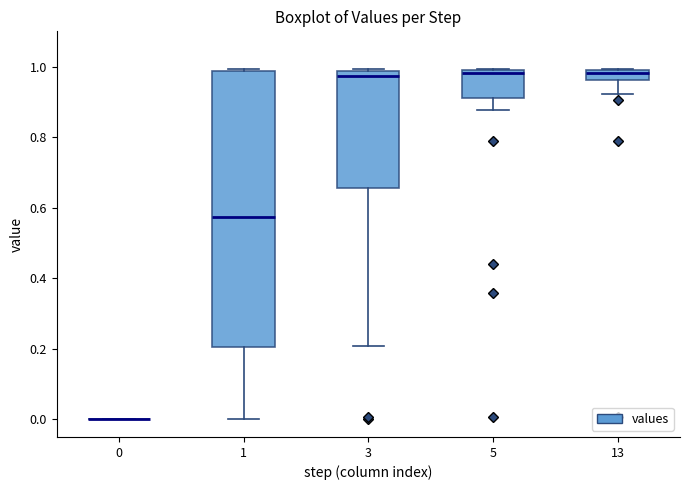

Where is the lower edge of the box at x = 13 on the y-axis? The values are not printed on the chart, so give them approximately, as read against the axis.

0.96